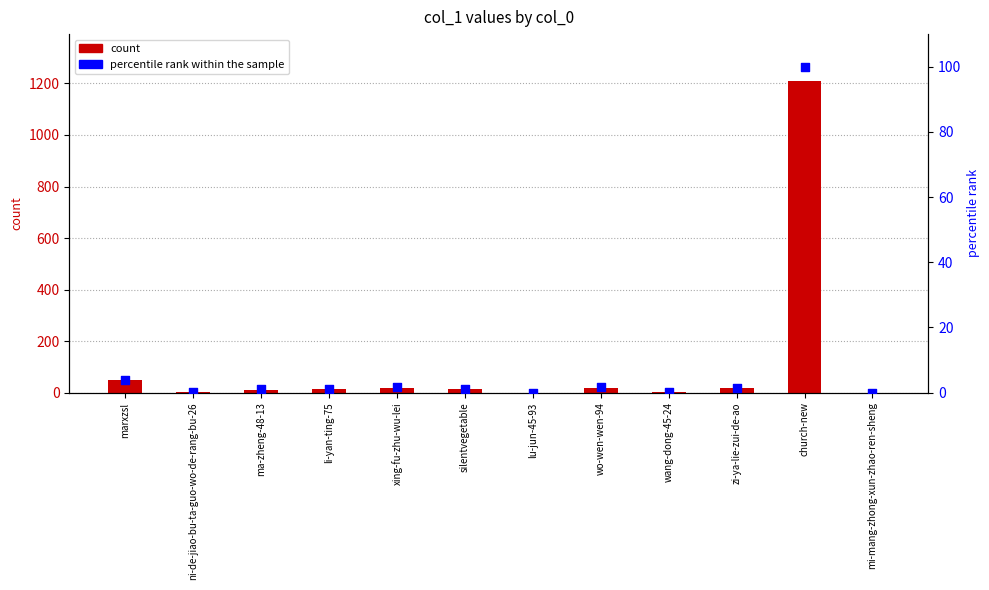

At how many categories does at least one series exceed 186?

1